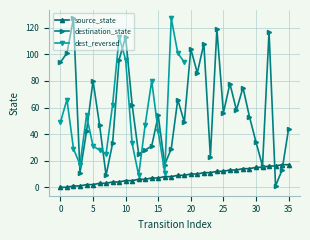

True or false: source_state and destination_state cross at least once.

True